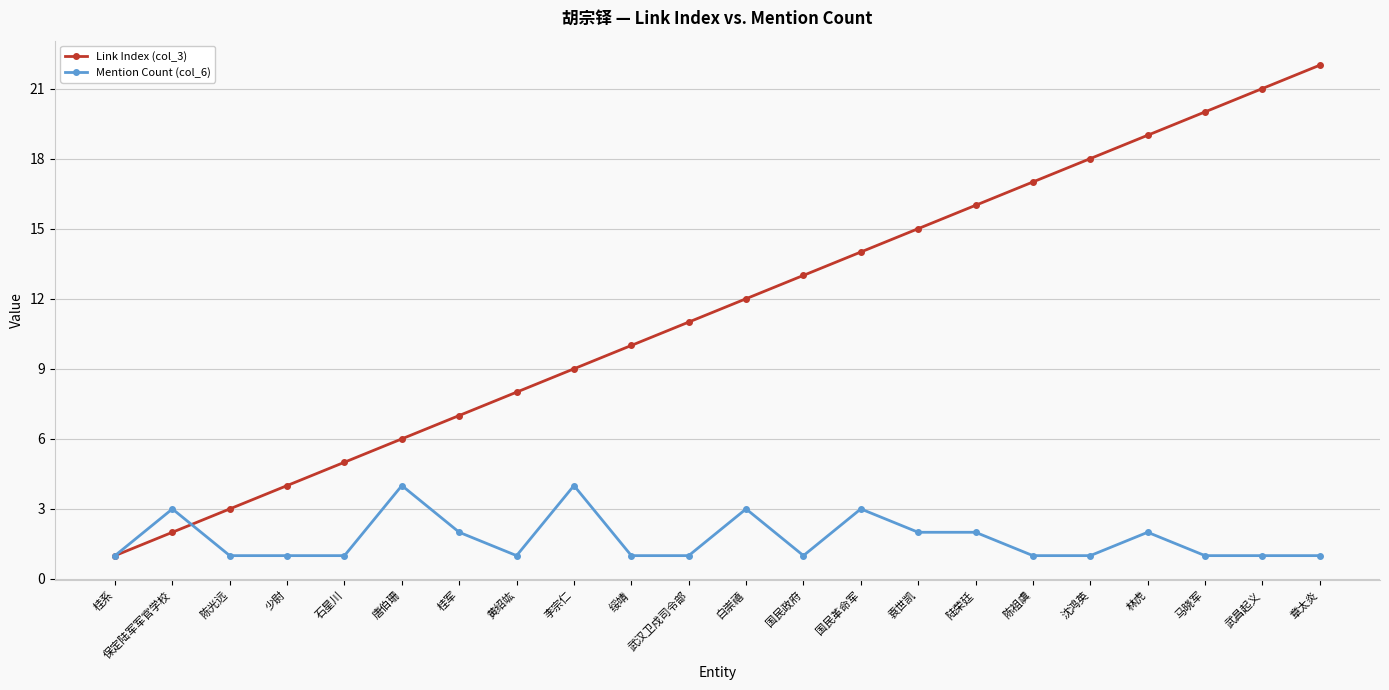

Is the value of Mention Count (col_6) at 唐伯珊 greater than the value of Link Index (col_3) at 唐伯珊?

No